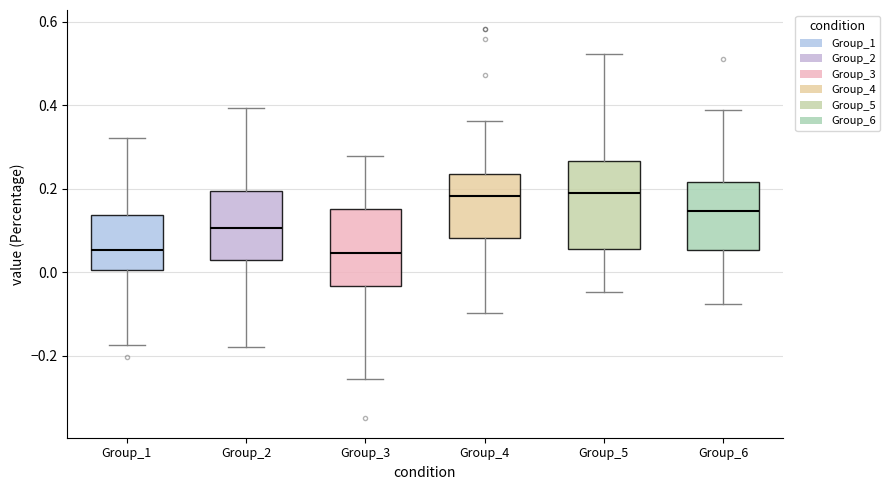

Reading left to right, read every box against the y-axis: the position of its median line, the range the box covers, and the ends of its whiskers. The values are not printed on the chart, so give them approximately, as read against the axis.

Group_1: median 0.06, box 0.00 to 0.14, whiskers -0.18 to 0.32
Group_2: median 0.10, box 0.02 to 0.20, whiskers -0.18 to 0.40
Group_3: median 0.04, box -0.04 to 0.16, whiskers -0.26 to 0.28
Group_4: median 0.18, box 0.08 to 0.24, whiskers -0.10 to 0.36
Group_5: median 0.20, box 0.06 to 0.26, whiskers -0.04 to 0.52
Group_6: median 0.14, box 0.06 to 0.22, whiskers -0.08 to 0.38